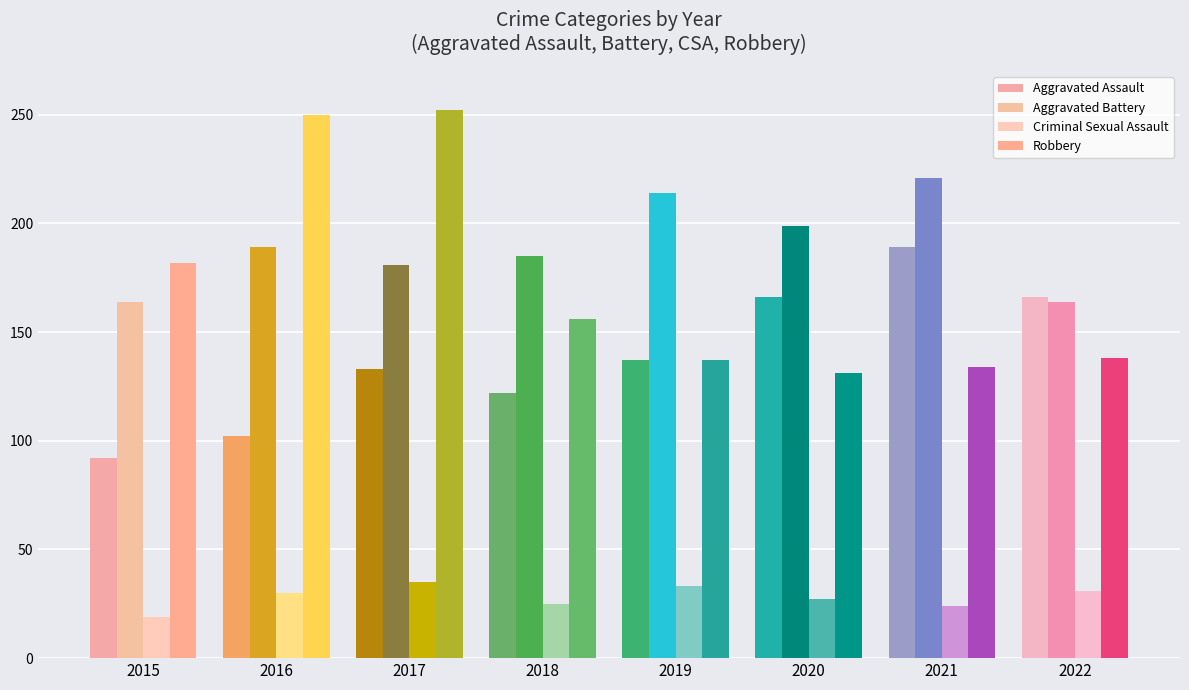

What are all the series names shown in the legend?

Aggravated Assault, Aggravated Battery, Criminal Sexual Assault, Robbery